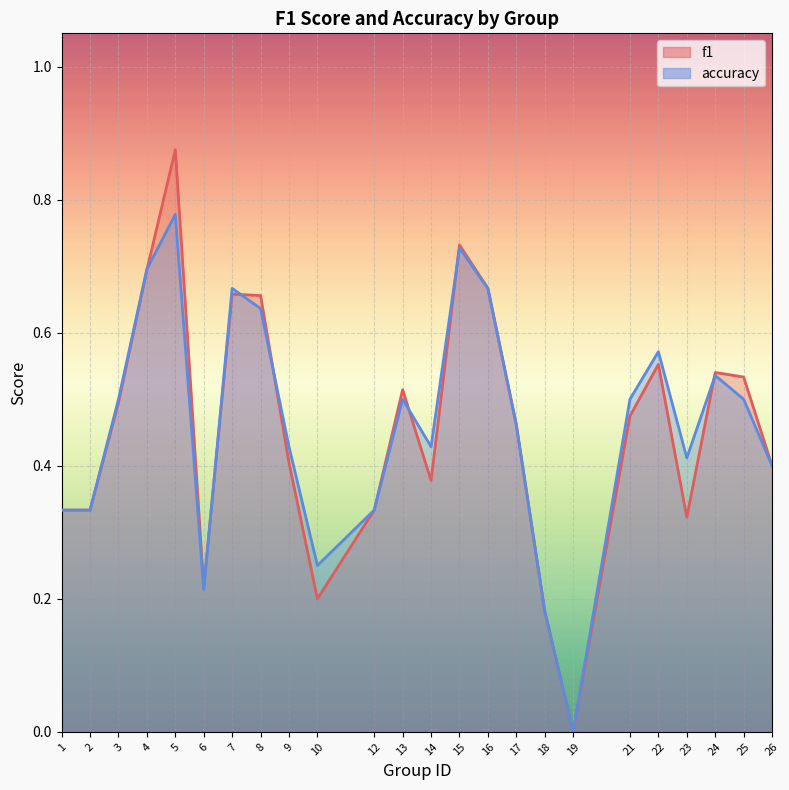

True or false: f1 has a value of 0.0 at 19.

True